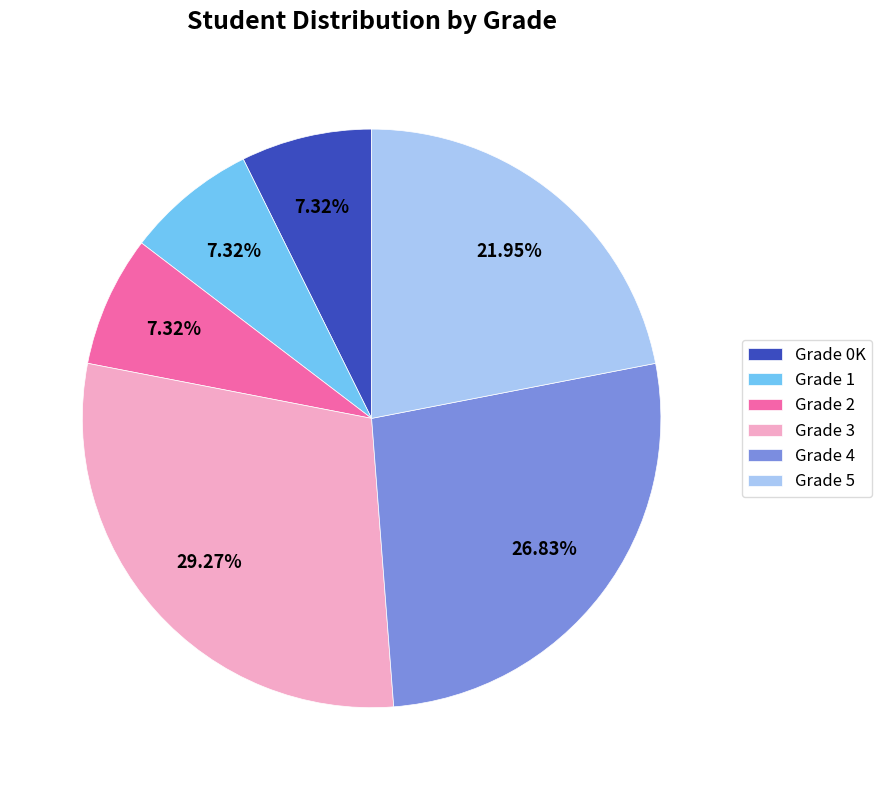

What is the ratio of the value at Grade 4 to the value at Grade 1?

3.7